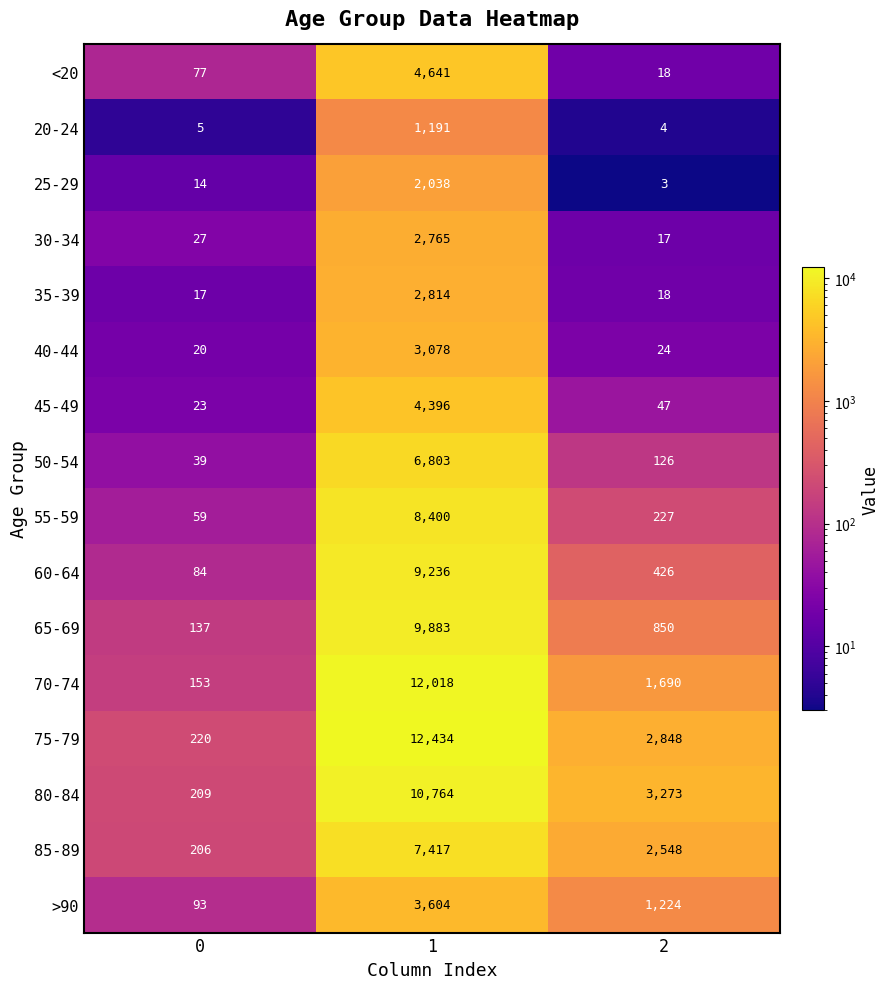

What is the sum of all 65-69 values?

10870